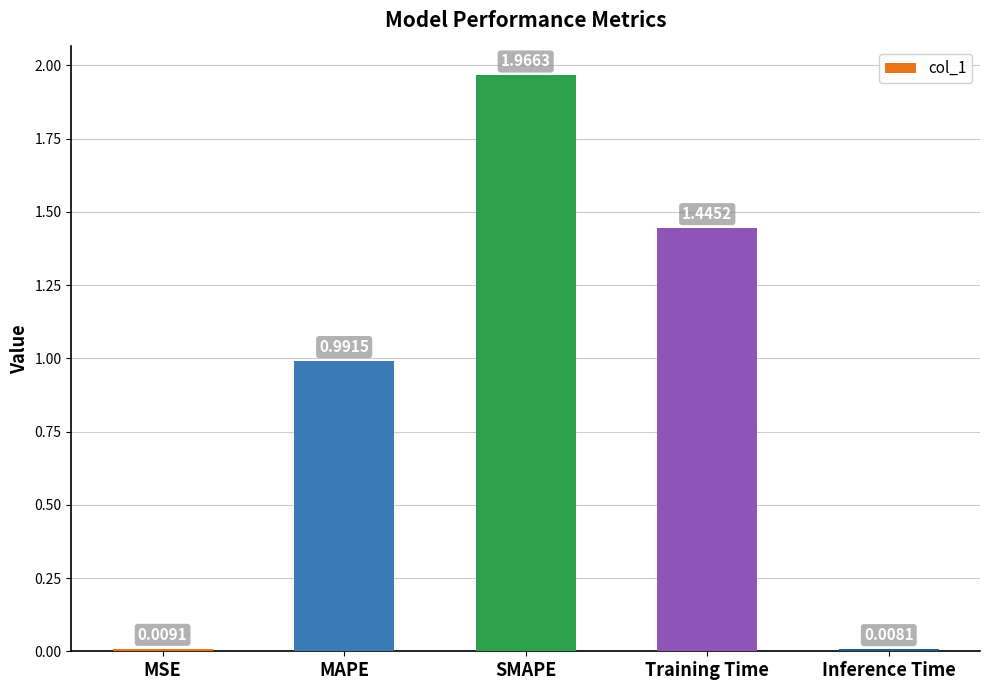

What is the label of the 1st bar from the left?

MSE